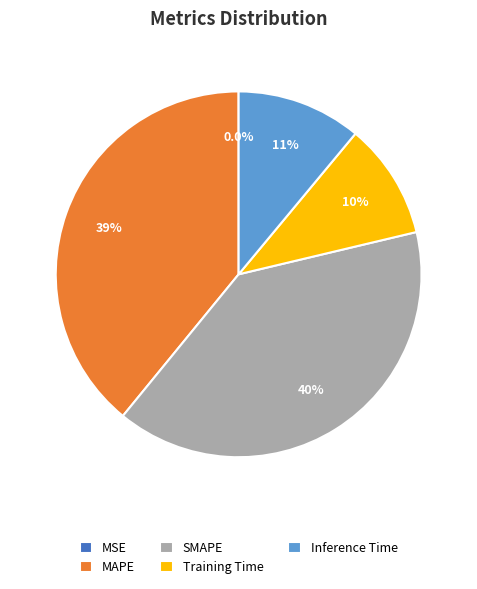

What percentage is the MAPE slice, to the nearest percent?

39%